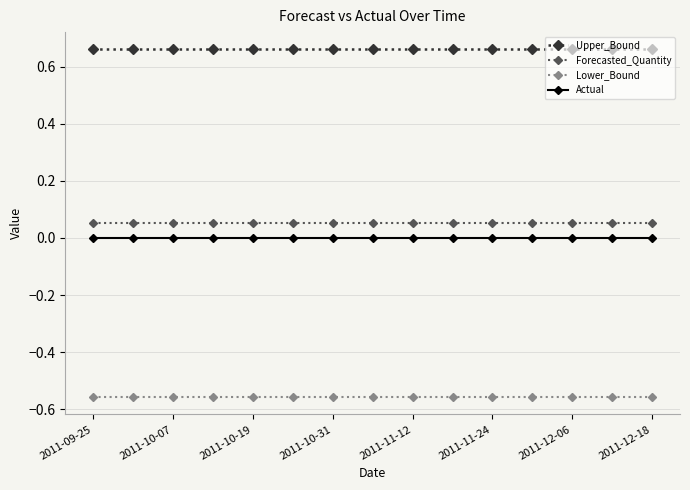

What are all the series names shown in the legend?

Upper_Bound, Forecasted_Quantity, Lower_Bound, Actual